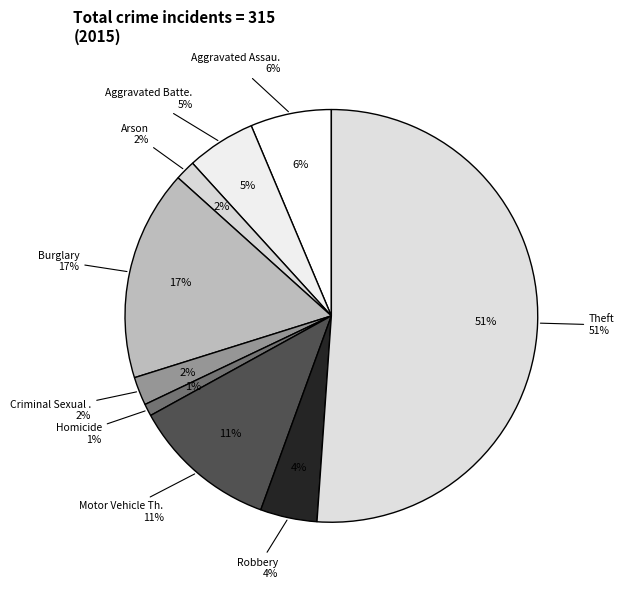

How many slices are in this pie chart?

9